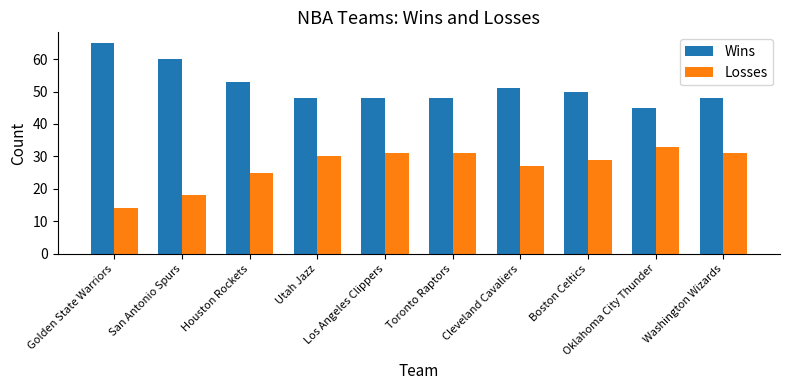

Is it true that Losses equals 29 at Boston Celtics?

True